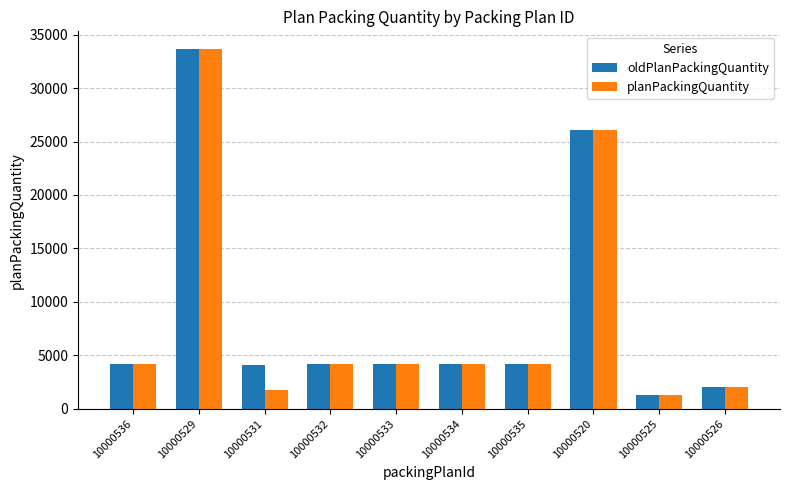

What is the average value of the planPackingQuantity series?

8571